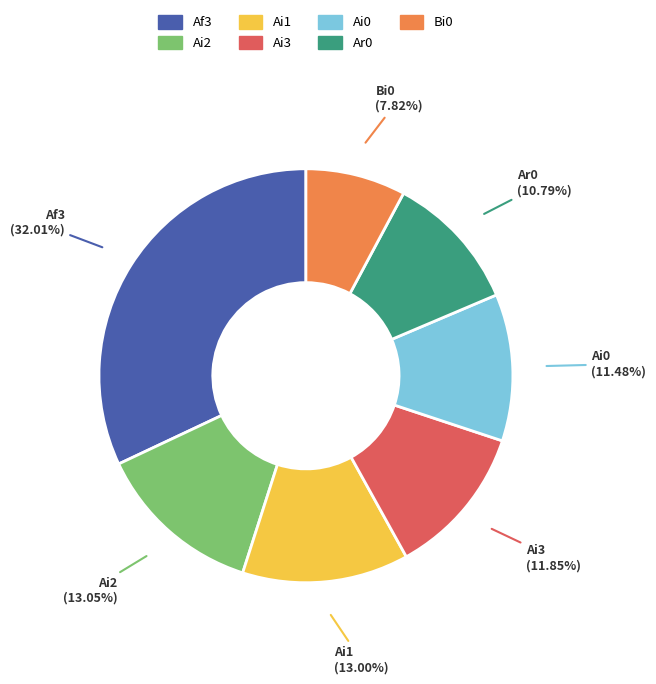

Count the number of slices in the pie.

7